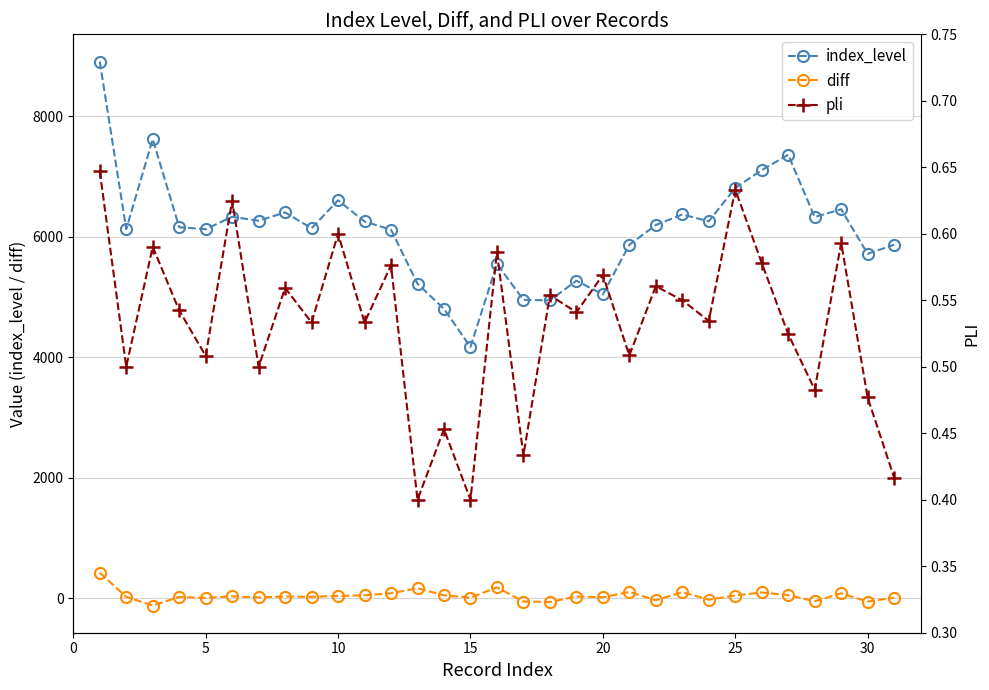

True or false: diff has more than 0 interior local peaks.

True